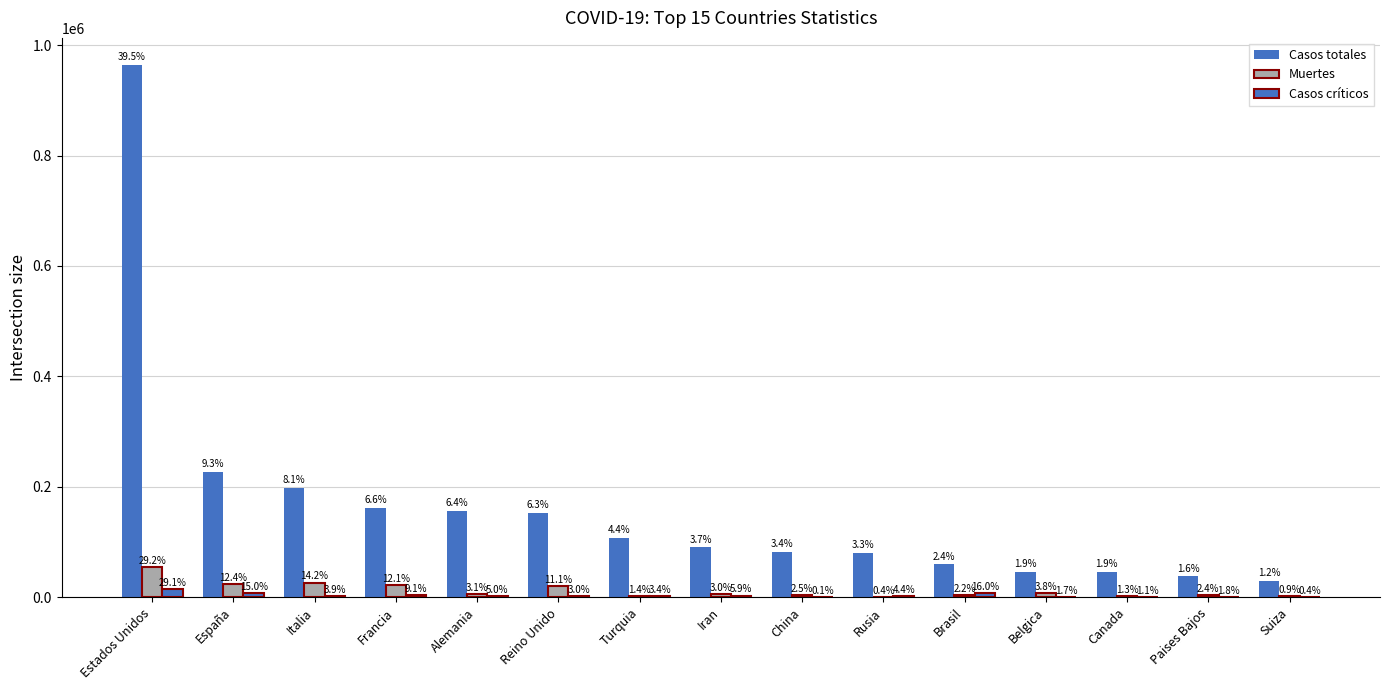

Does the chart contain stacked bars?

No